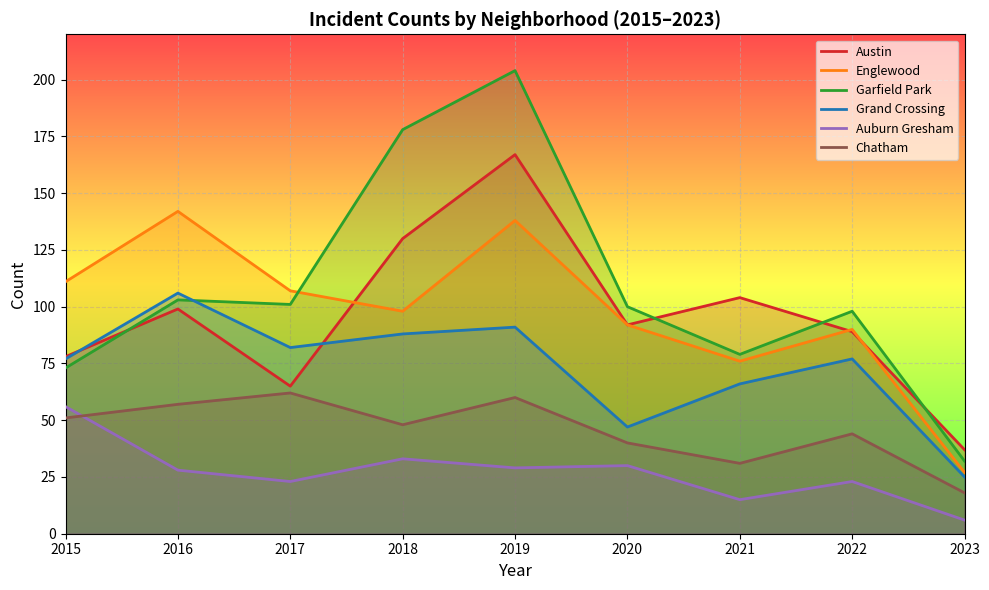

What is the difference between the maximum and second lowest values in the Chatham series?

31